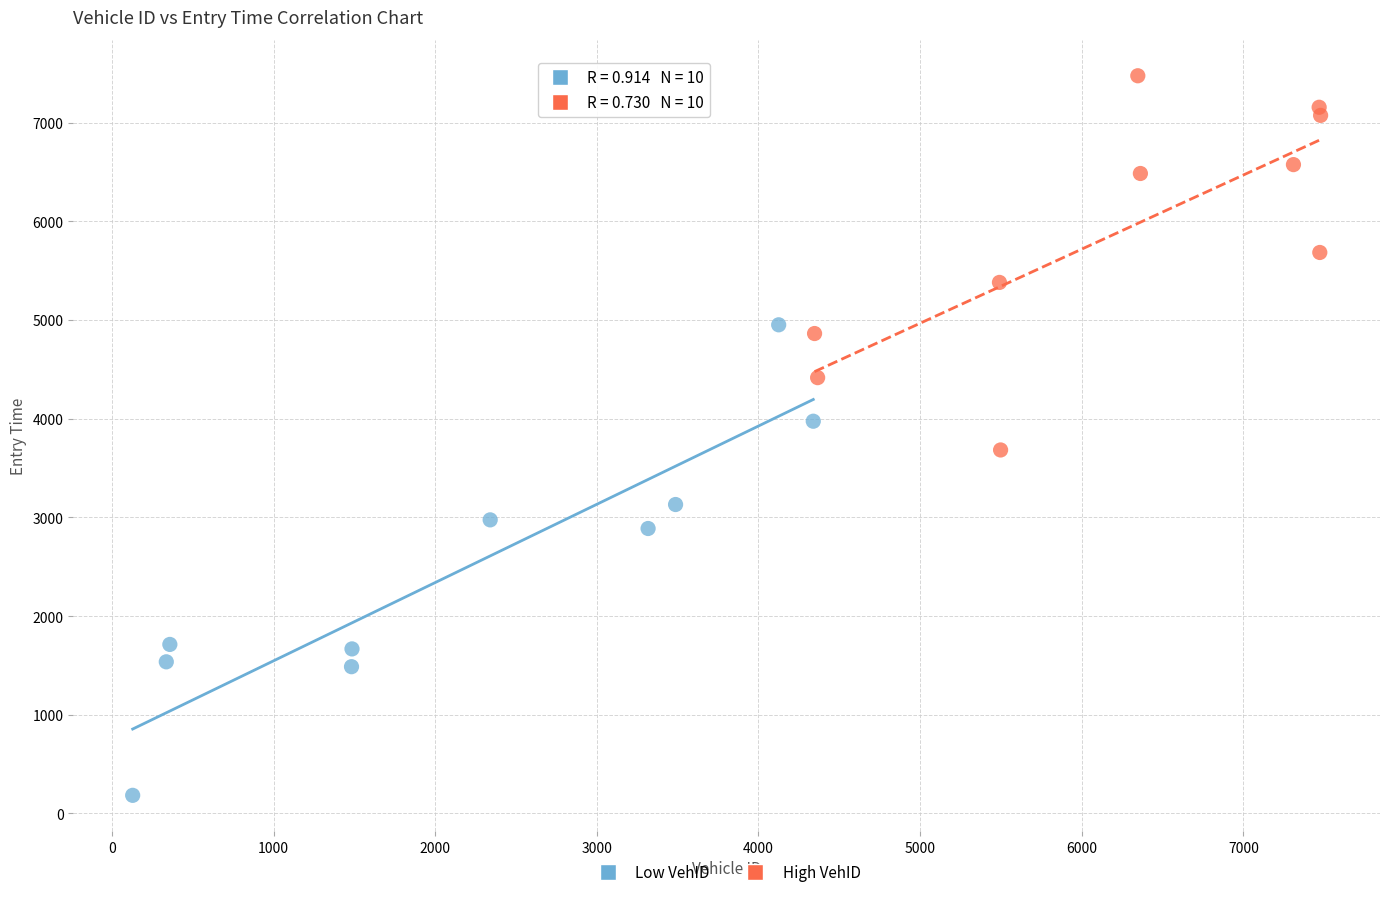

Which series reaches the maximum Y coordinate?

High VehID